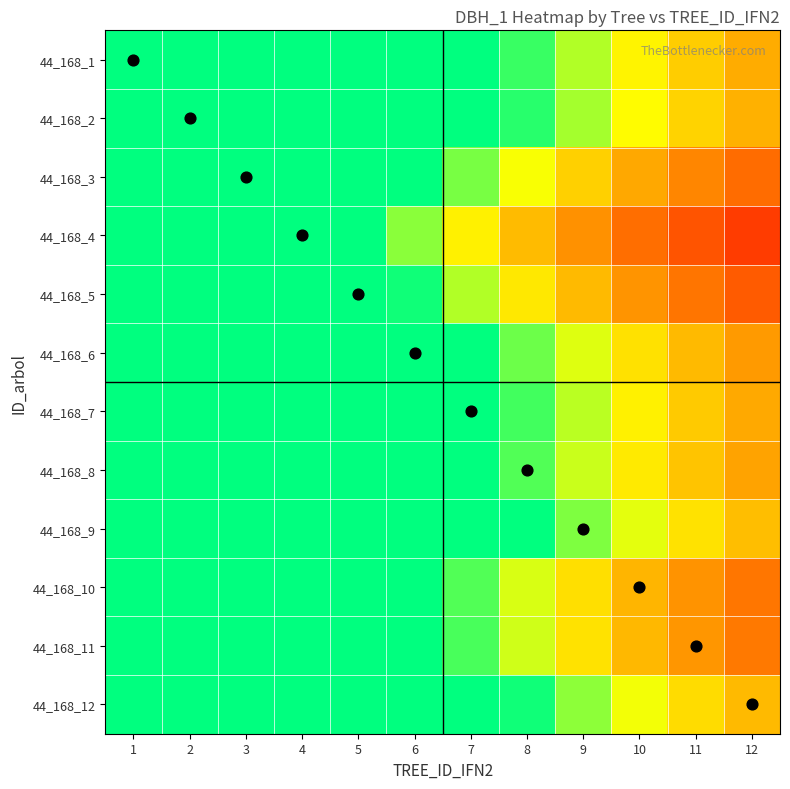

Reading right to left, transcribe all the data shown in this chart.

44_168_1: 12=0.9	11=1.0	10=1.1	9=1.3	8=1.4	7=1.6	6=1.9	5=2.3	4=2.8	3=3.8	2=5.7	1=11.4
44_168_2: 12=1.0	11=1.1	10=1.2	9=1.3	8=1.4	7=1.7	6=1.9	5=2.3	4=2.9	3=3.9	2=5.8	1=11.6
44_168_3: 12=0.8	11=0.9	10=0.9	9=1.0	8=1.2	7=1.3	6=1.6	5=1.9	4=2.3	3=3.1	2=4.7	1=9.4
44_168_4: 12=0.7	11=0.7	10=0.8	9=0.9	8=1.0	7=1.1	6=1.3	5=1.6	4=2.0	3=2.6	2=4.0	1=7.9
44_168_5: 12=0.7	11=0.8	10=0.9	9=1.0	8=1.1	7=1.3	6=1.5	5=1.8	4=2.2	3=3.0	2=4.4	1=8.9
44_168_6: 12=0.9	11=1.0	10=1.1	9=1.2	8=1.4	7=1.6	6=1.8	5=2.2	4=2.7	3=3.6	2=5.4	1=10.9
44_168_7: 12=0.9	11=1.0	10=1.1	9=1.3	8=1.4	7=1.6	6=1.9	5=2.3	4=2.8	3=3.8	2=5.7	1=11.3
44_168_8: 12=0.9	11=1.0	10=1.1	9=1.2	8=1.4	7=1.6	6=1.9	5=2.2	4=2.8	3=3.7	2=5.6	1=11.1
44_168_9: 12=1.0	11=1.1	10=1.2	9=1.3	8=1.5	7=1.7	6=2.0	5=2.4	4=3.0	3=4.0	2=6.0	1=12.0
44_168_10: 12=0.8	11=0.9	10=1.0	9=1.1	8=1.2	7=1.4	6=1.6	5=1.9	4=2.4	3=3.2	2=4.9	1=9.7
44_168_11: 12=0.8	11=0.9	10=1.0	9=1.1	8=1.2	7=1.4	6=1.6	5=2.0	4=2.5	3=3.3	2=4.9	1=9.8
44_168_12: 12=1.0	11=1.1	10=1.2	9=1.3	8=1.5	7=1.7	6=2.0	5=2.4	4=3.0	3=3.9	2=5.9	1=11.8